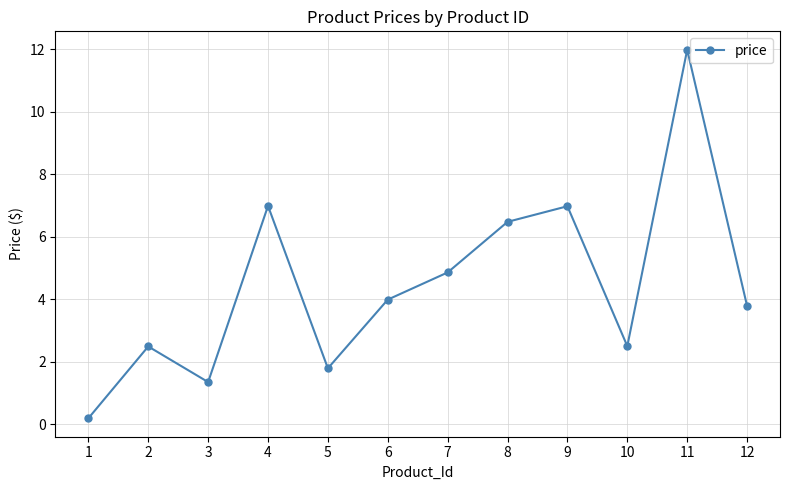

Between 1 and 2, which is larger?

2